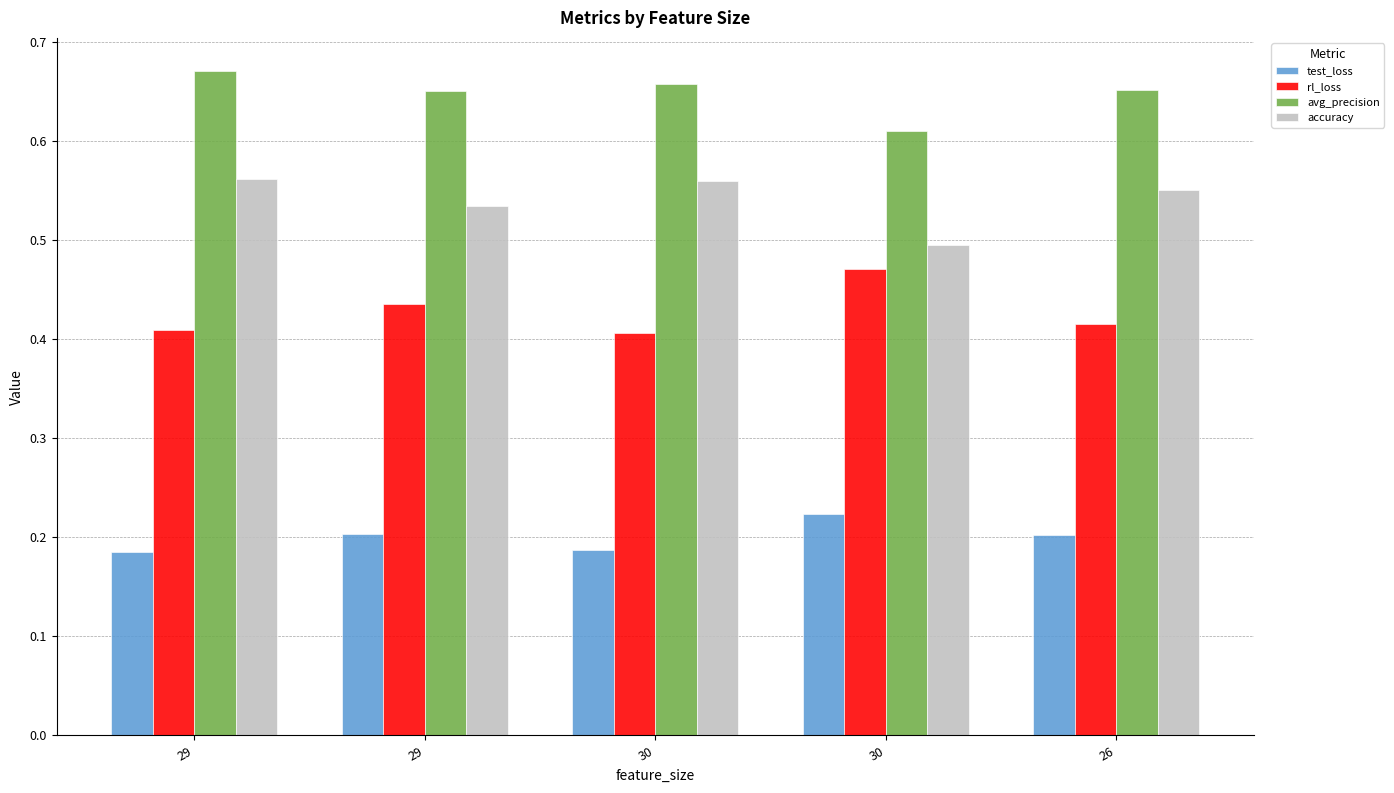

The accuracy series shows 0.6 at 30. True or false?

True